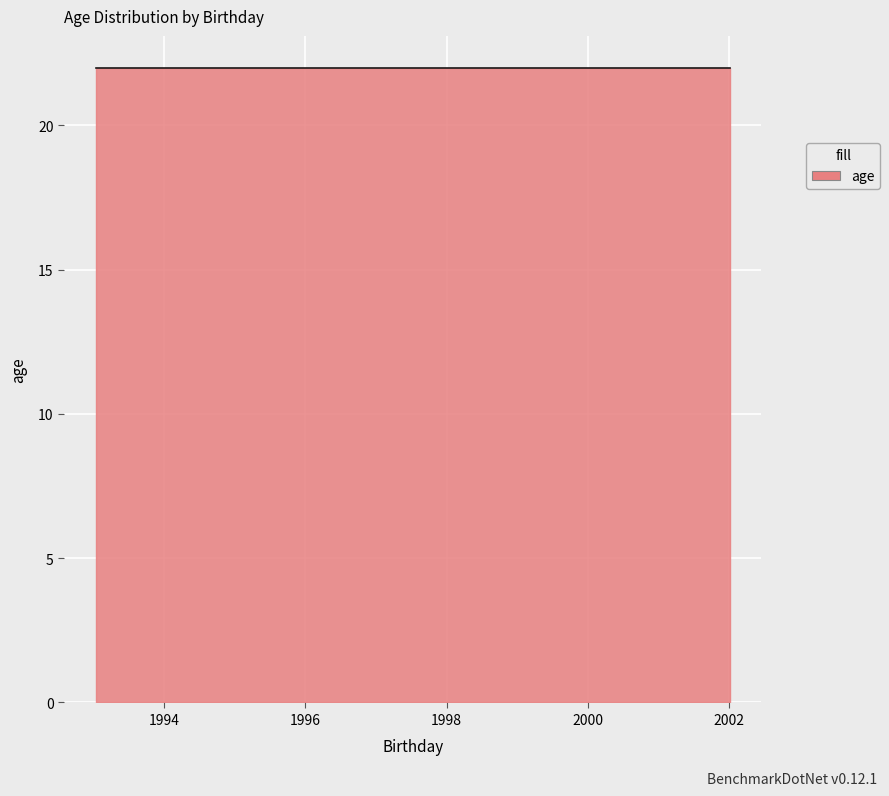

Which label corresponds to the largest value in the chart?

1993-01-11